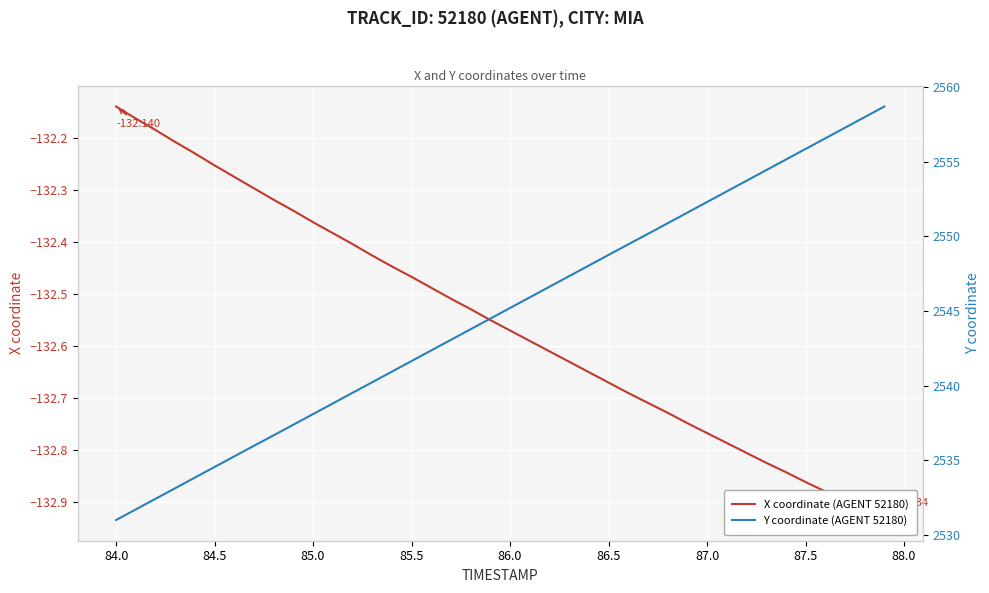

Reading right to left, what are all the values shown in this chart?

X coordinate (AGENT 52180): -132.9	-132.9	-132.9	-132.9	-132.9	-132.8	-132.8	-132.8	-132.8	-132.8	-132.7	-132.7	-132.7	-132.7	-132.7	-132.7	-132.6	-132.6	-132.6	-132.6	-132.6	-132.5	-132.5	-132.5	-132.5	-132.4	-132.4	-132.4	-132.4	-132.4	-132.3	-132.3	-132.3	-132.3	-132.3	-132.2	-132.2	-132.2	-132.2	-132.1
Y coordinate (AGENT 52180): 2558.7	2558.0	2557.3	2556.6	2555.8	2555.1	2554.4	2553.7	2553.0	2552.3	2551.6	2550.9	2550.2	2549.5	2548.8	2548.0	2547.3	2546.6	2545.9	2545.2	2544.5	2543.8	2543.1	2542.4	2541.7	2540.9	2540.2	2539.5	2538.8	2538.1	2537.4	2536.7	2536.0	2535.3	2534.6	2533.8	2533.1	2532.4	2531.7	2531.0